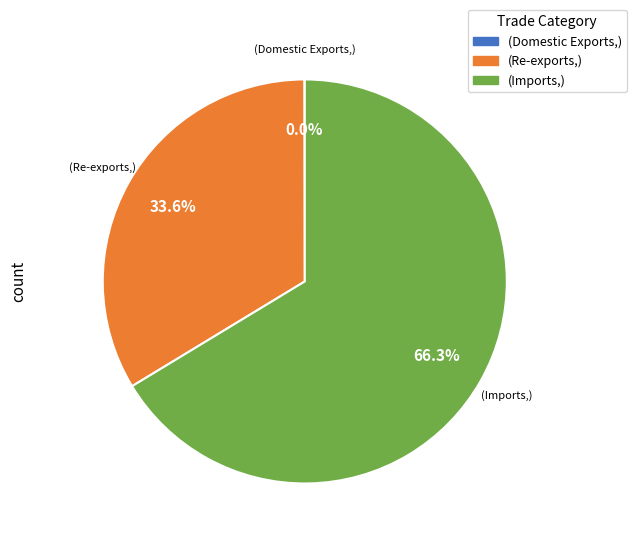

Is there a majority slice in this chart?

Yes